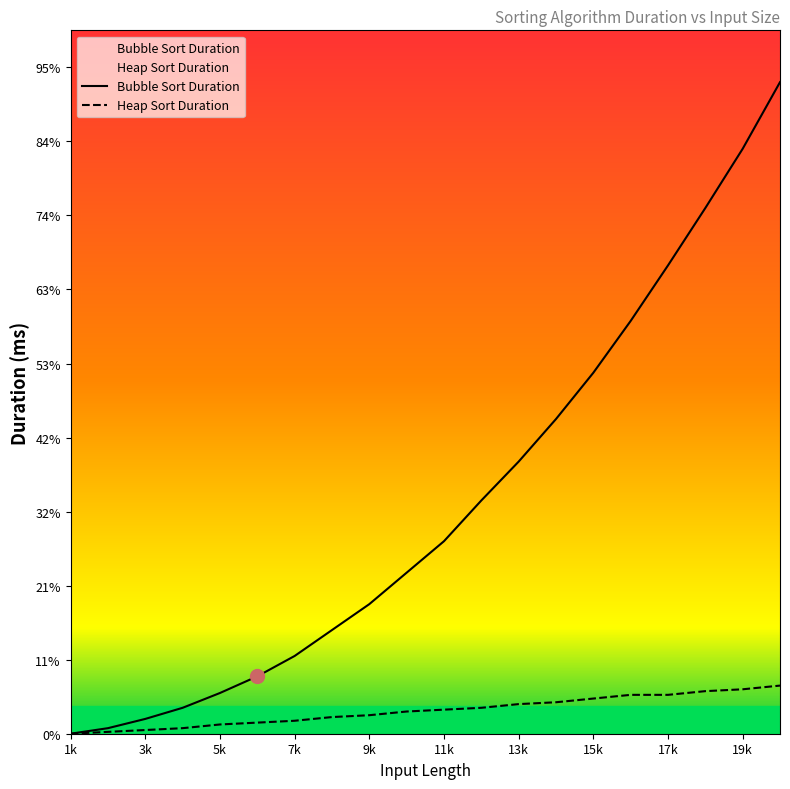

True or false: bubble_length has a value of 5 at 11k.

False